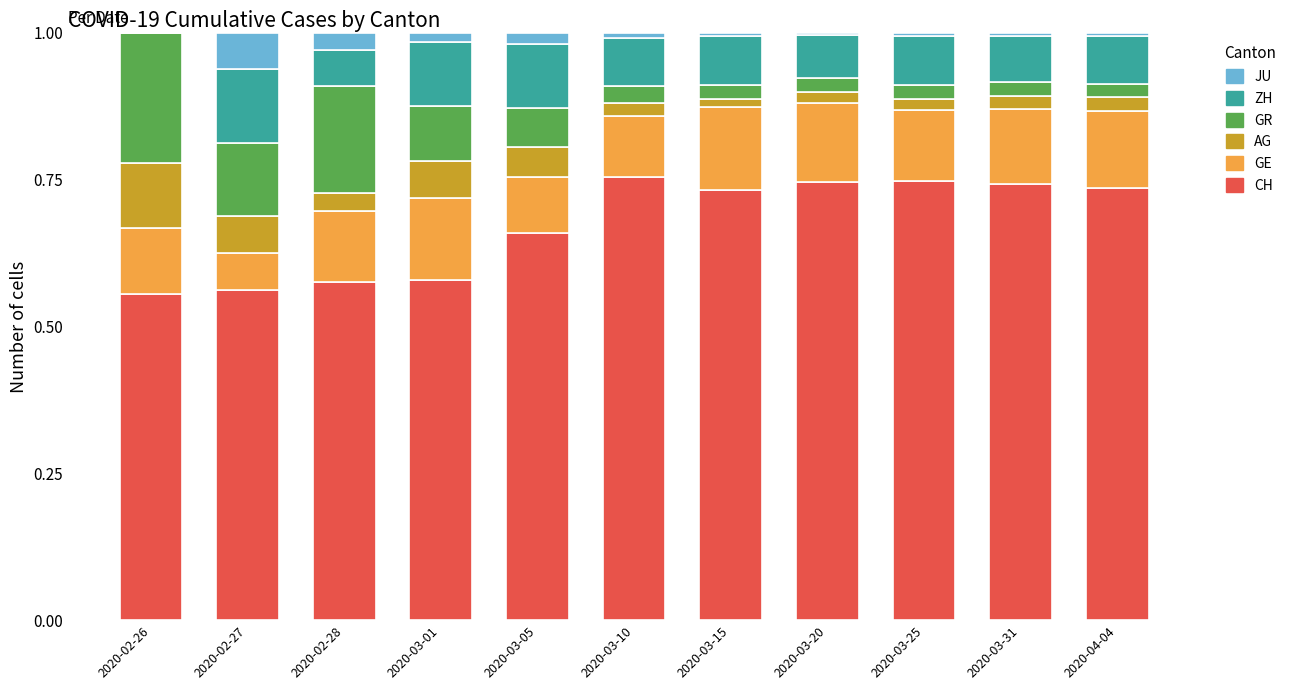

What is the difference between the second highest and minimum values in the GR series?

0.2